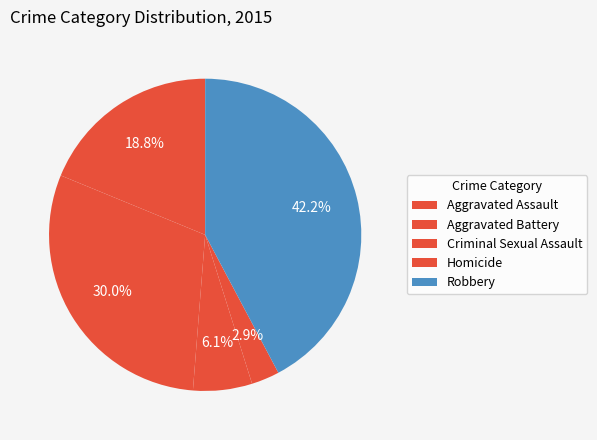

Does Homicide represent more than half of the total?

No